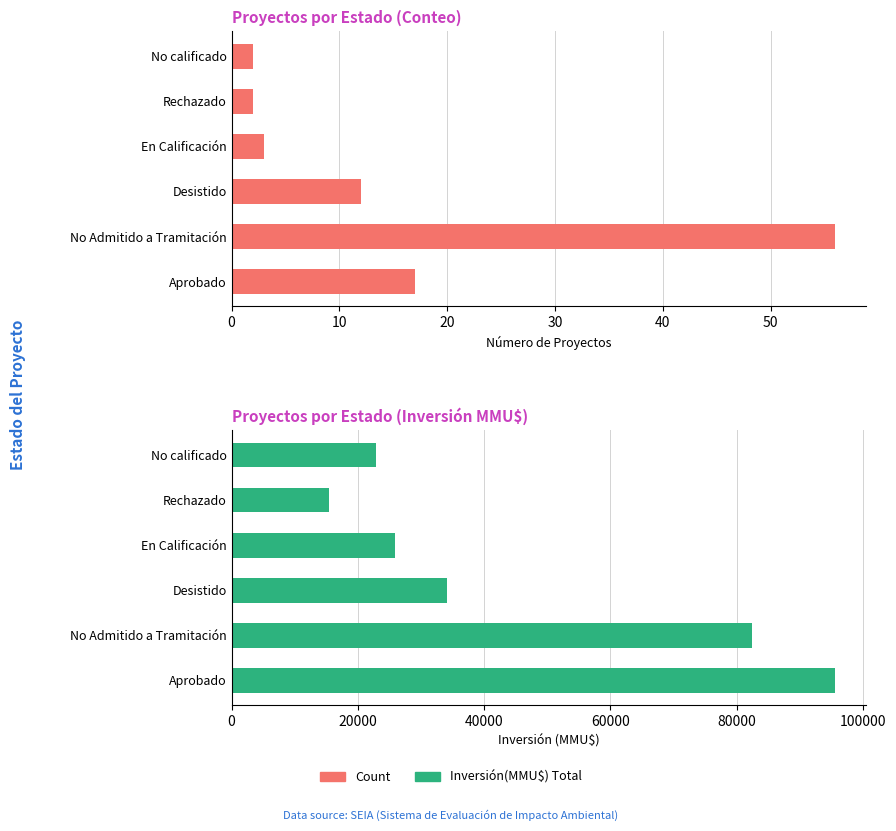

Does the chart contain stacked bars?

No